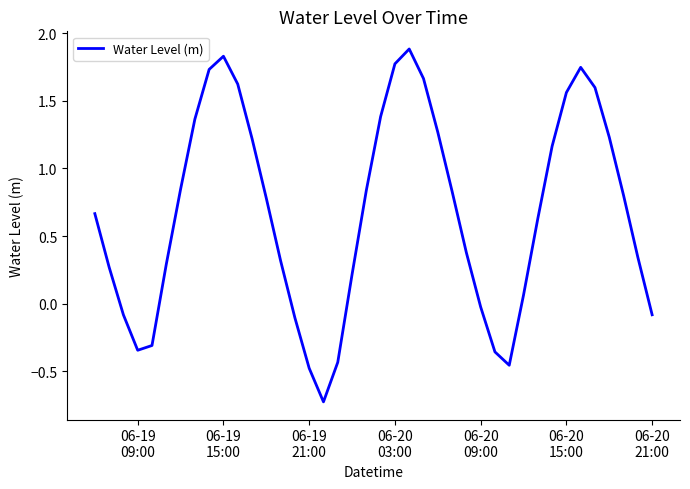

What is the minimum value shown in the chart?

-0.7